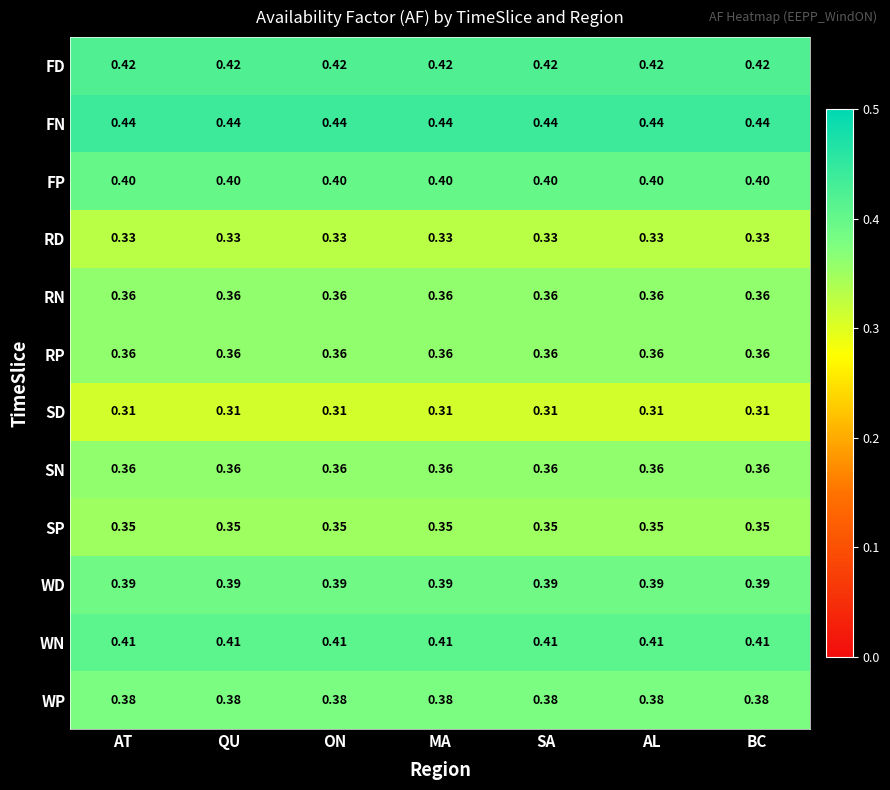

Is the value of RP at ON greater than the value of RD at SA?

Yes